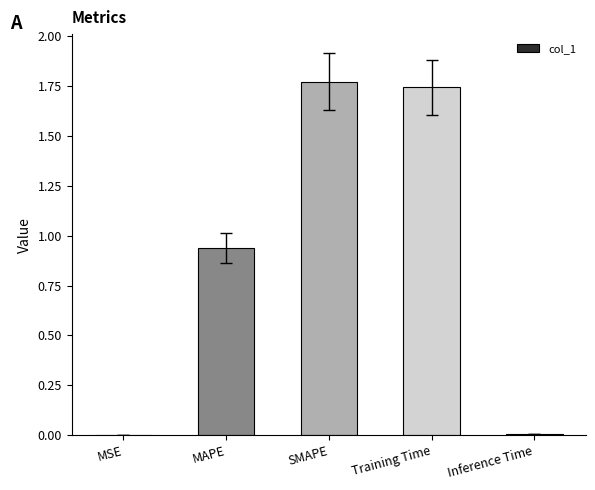

What is the sum of all values?

4.5